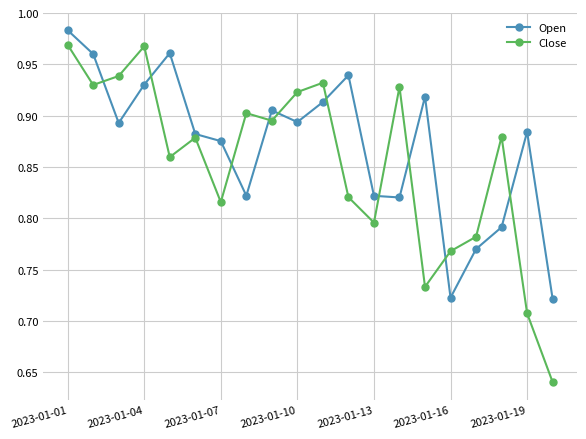

At how many categories does at least one series exceed 0?

20